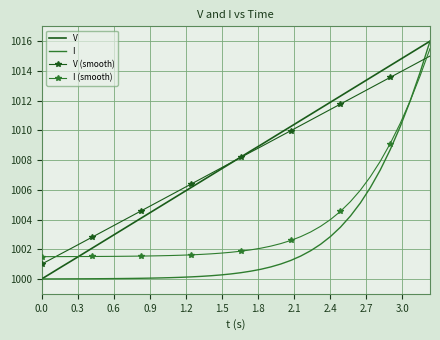

What is the maximum value for I (smooth)?

1015.5